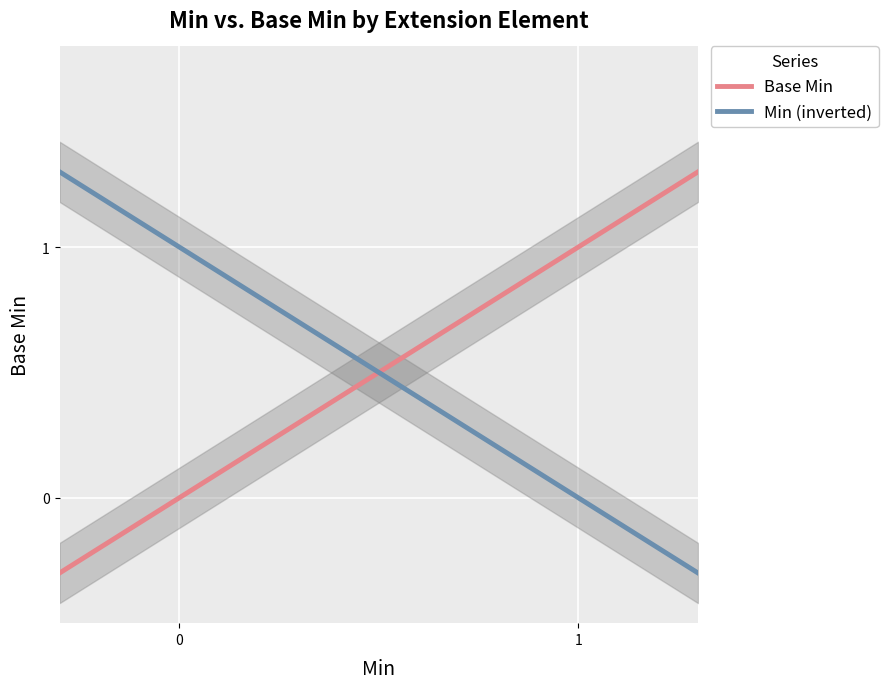

The chart shows a value of 0 at Extension.url. True or false?

False